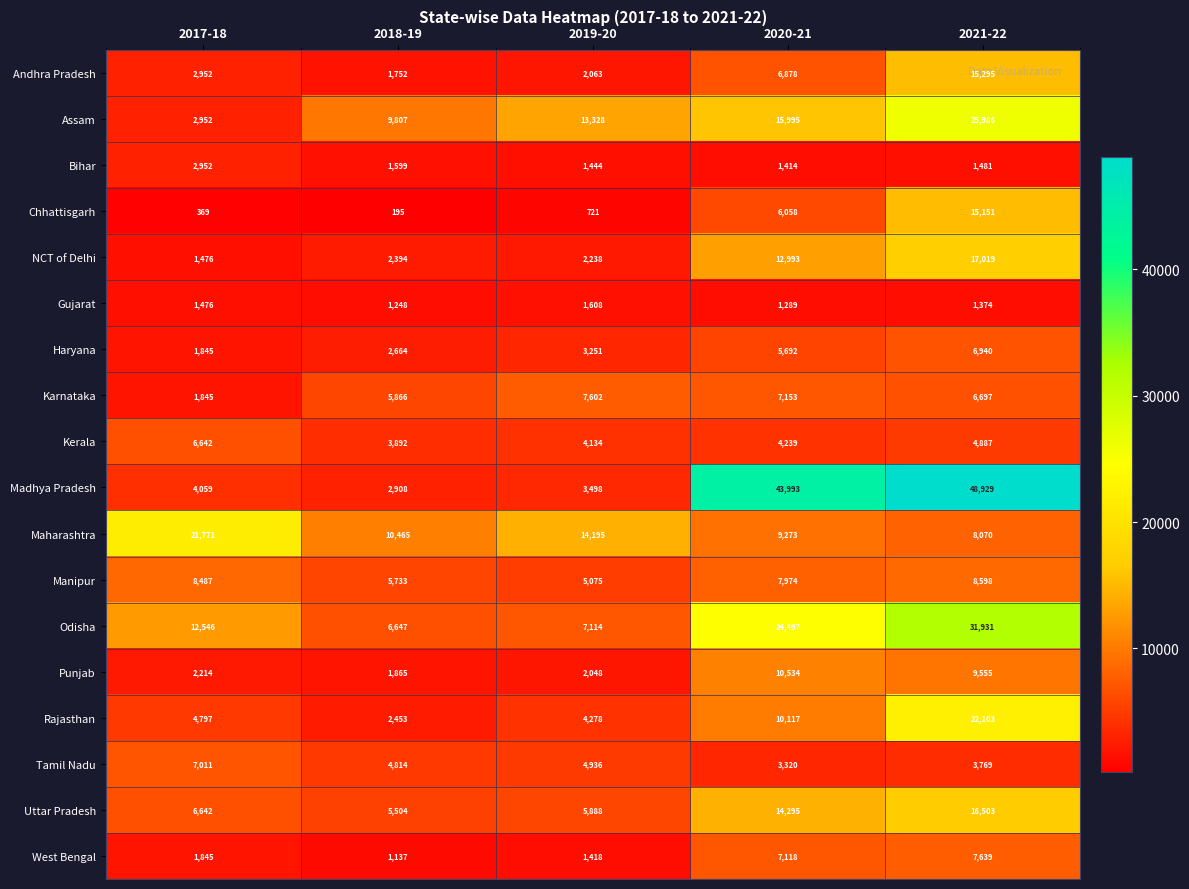

Is it true that Karnataka equals 401 at 2017-18?

False